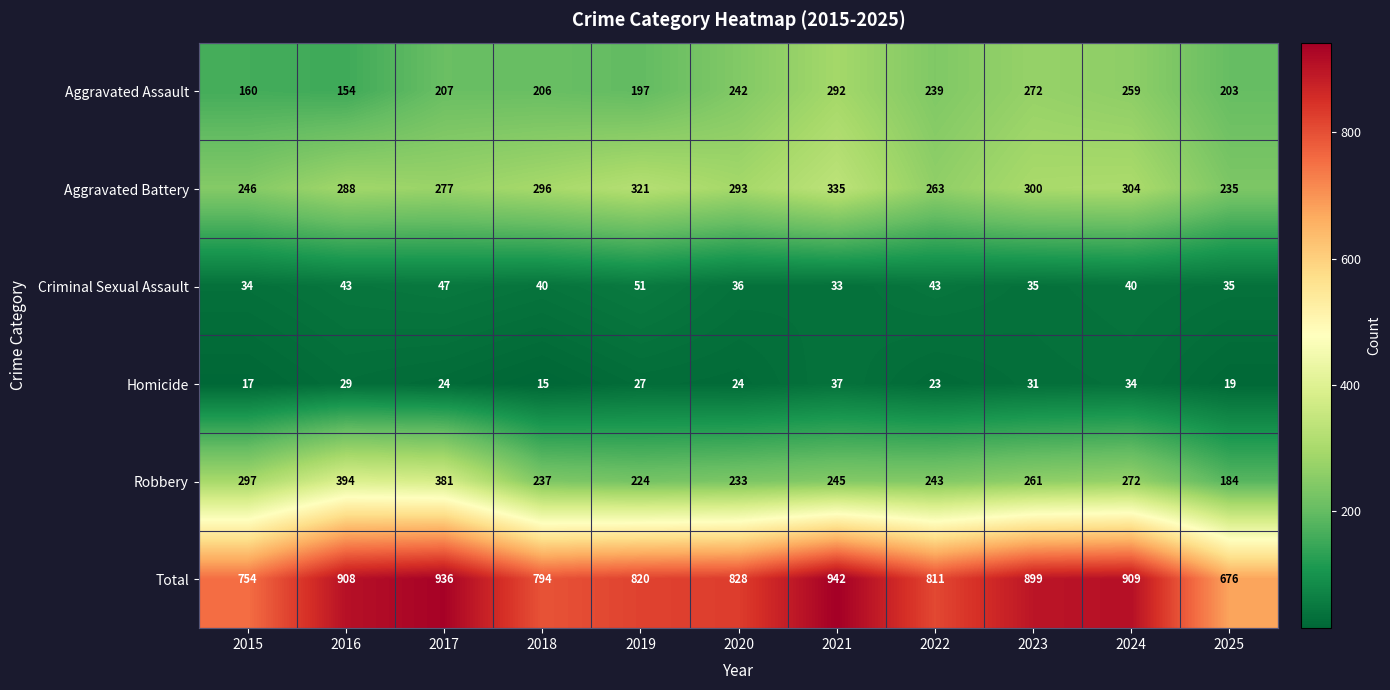

Is the value of Aggravated Battery at 2022 greater than the value of Total at 2022?

No